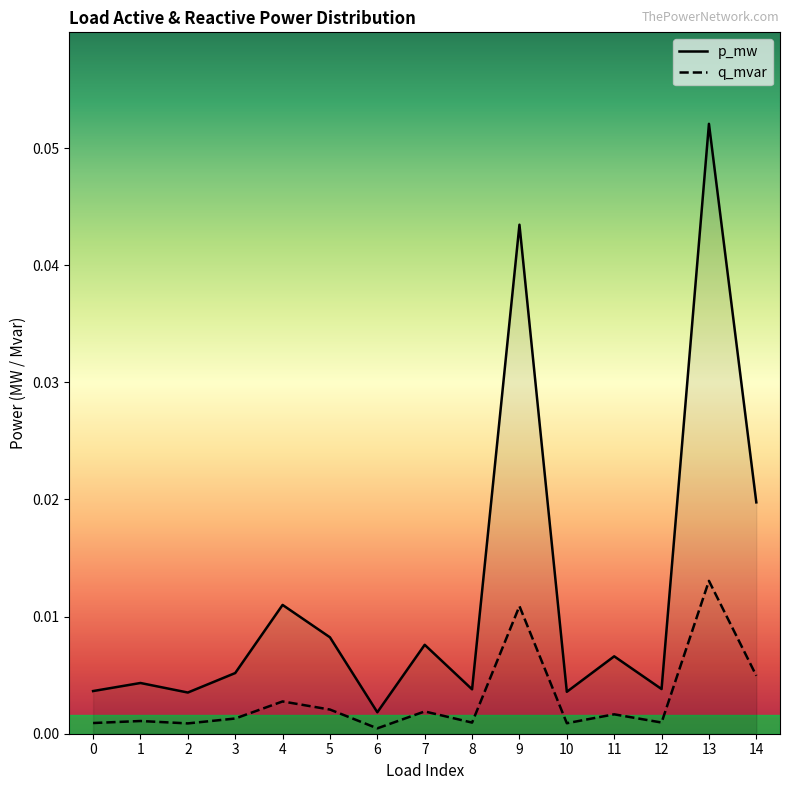

Reading left to right, list all the values displayed in this chart.

p_mw: 0.0	0.0	0.0	0.0	0.0	0.0	0.0	0.0	0.0	0.0	0.0	0.0	0.0	0.1	0.0
q_mvar: 0.0	0.0	0.0	0.0	0.0	0.0	0.0	0.0	0.0	0.0	0.0	0.0	0.0	0.0	0.0